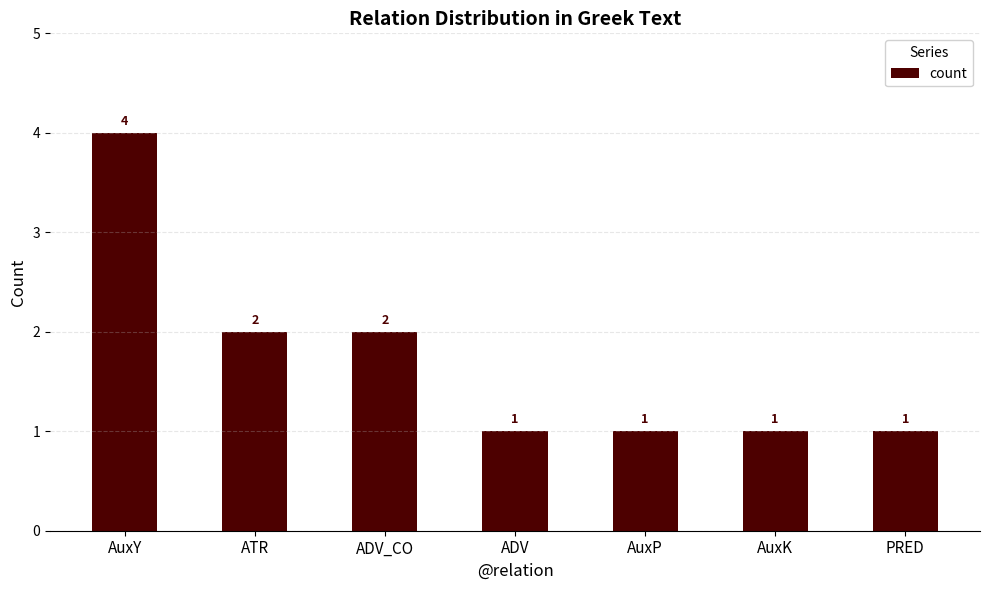

What is the label of the 1st bar from the right?

PRED